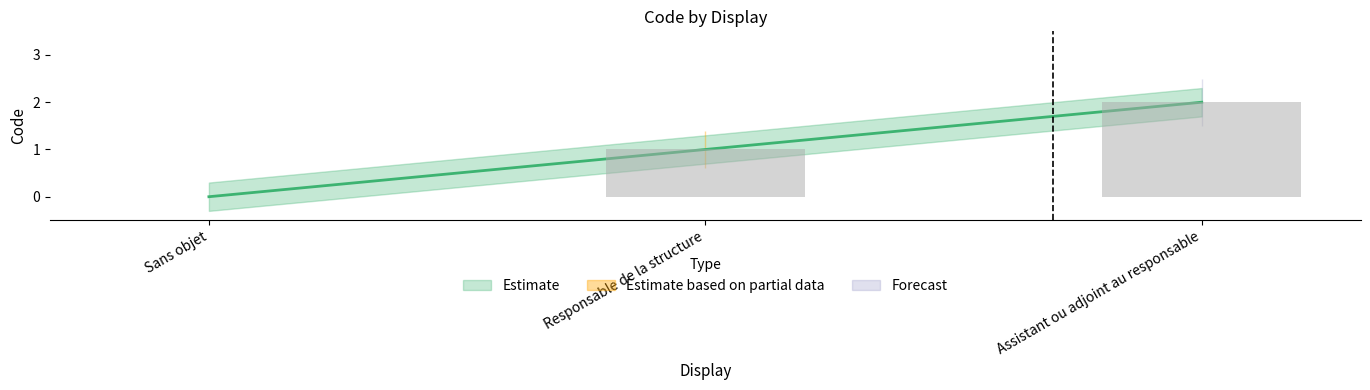

Reading left to right, extract all data points from this chart.

0	1	2